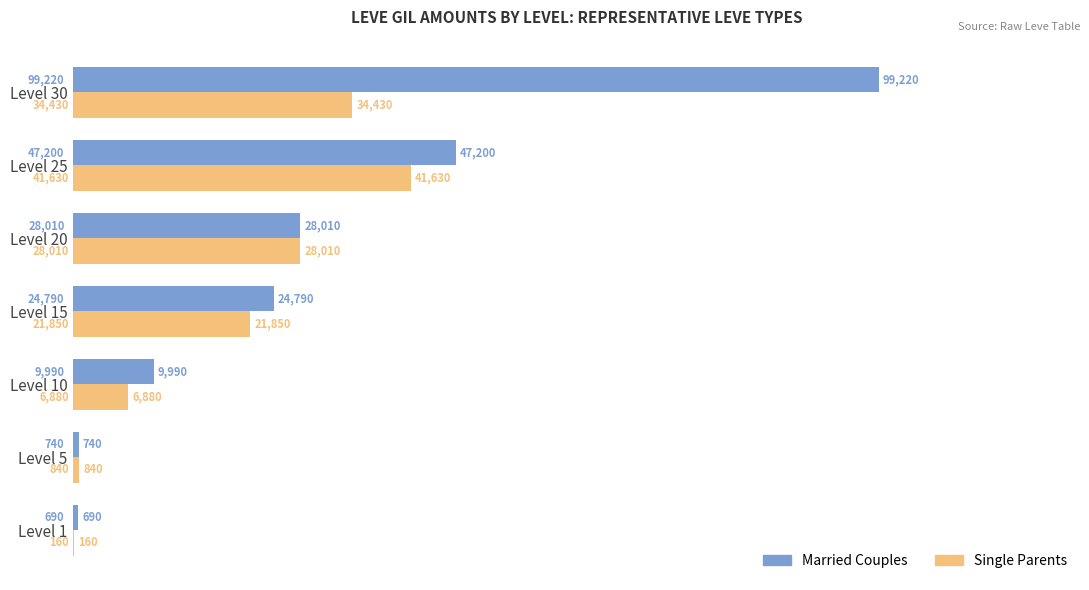

At which category is the sum across all series the highest?

Level 30